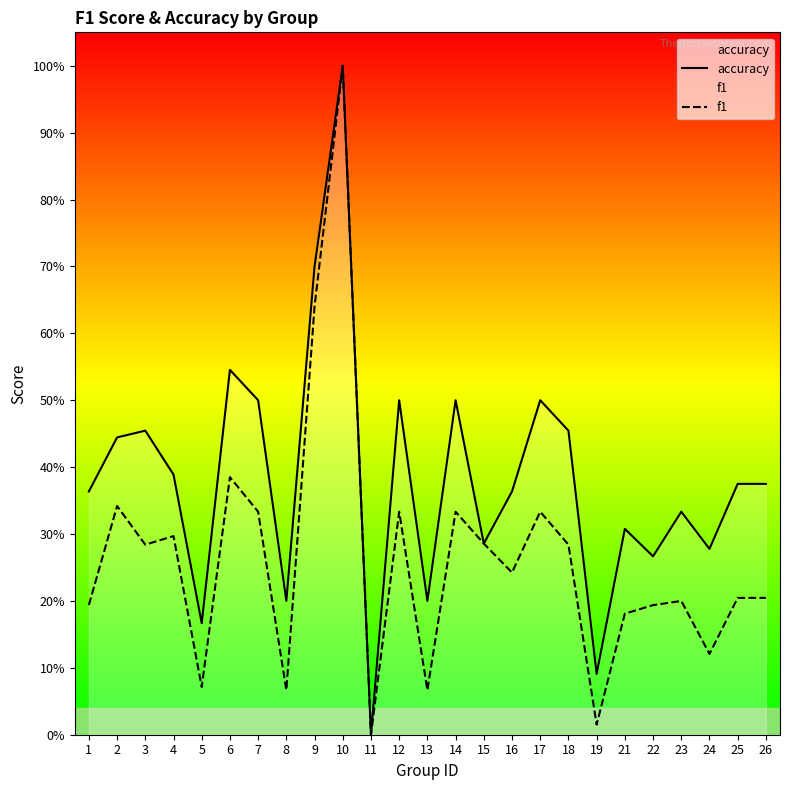

What are all the series names shown in the legend?

accuracy, f1